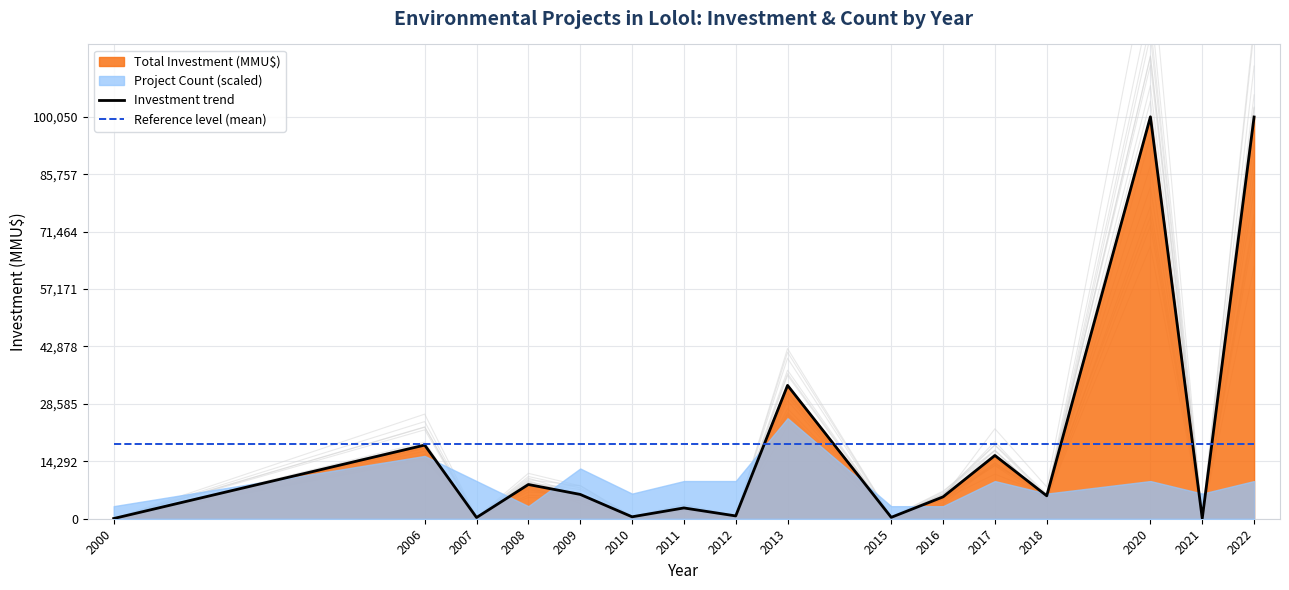

True or false: Reference level (mean) has more than 0 interior local peaks.

False